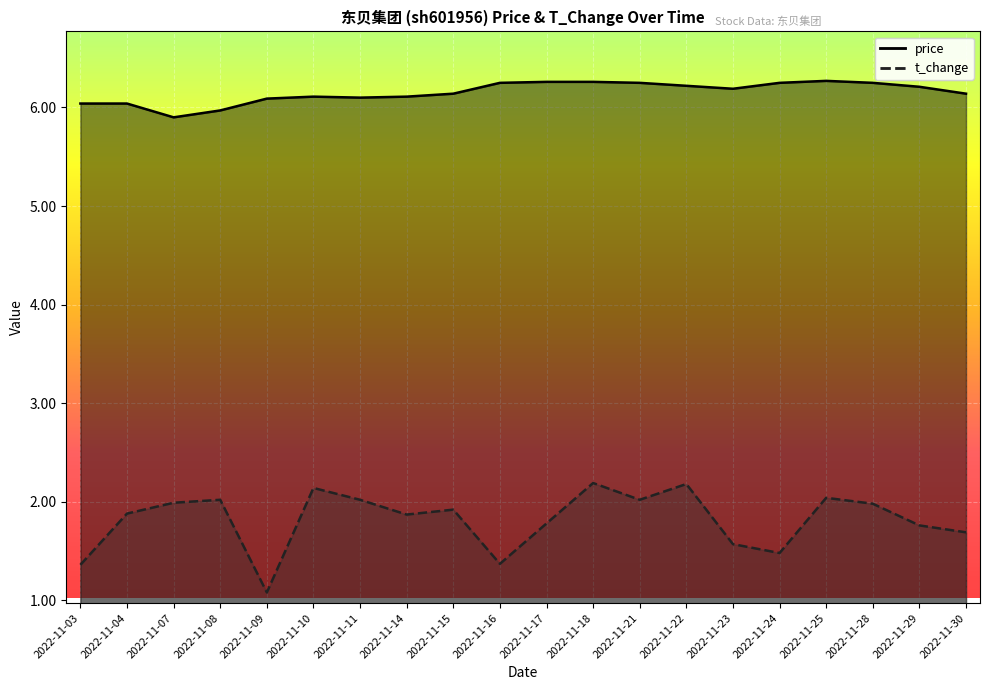

How many lines are shown in the chart?

2